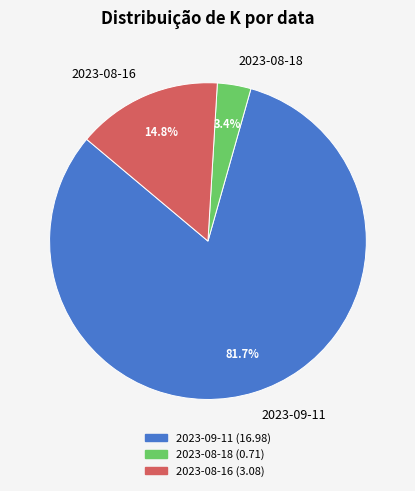

Is it true that 2023-08-16 is 15% of the pie?

True